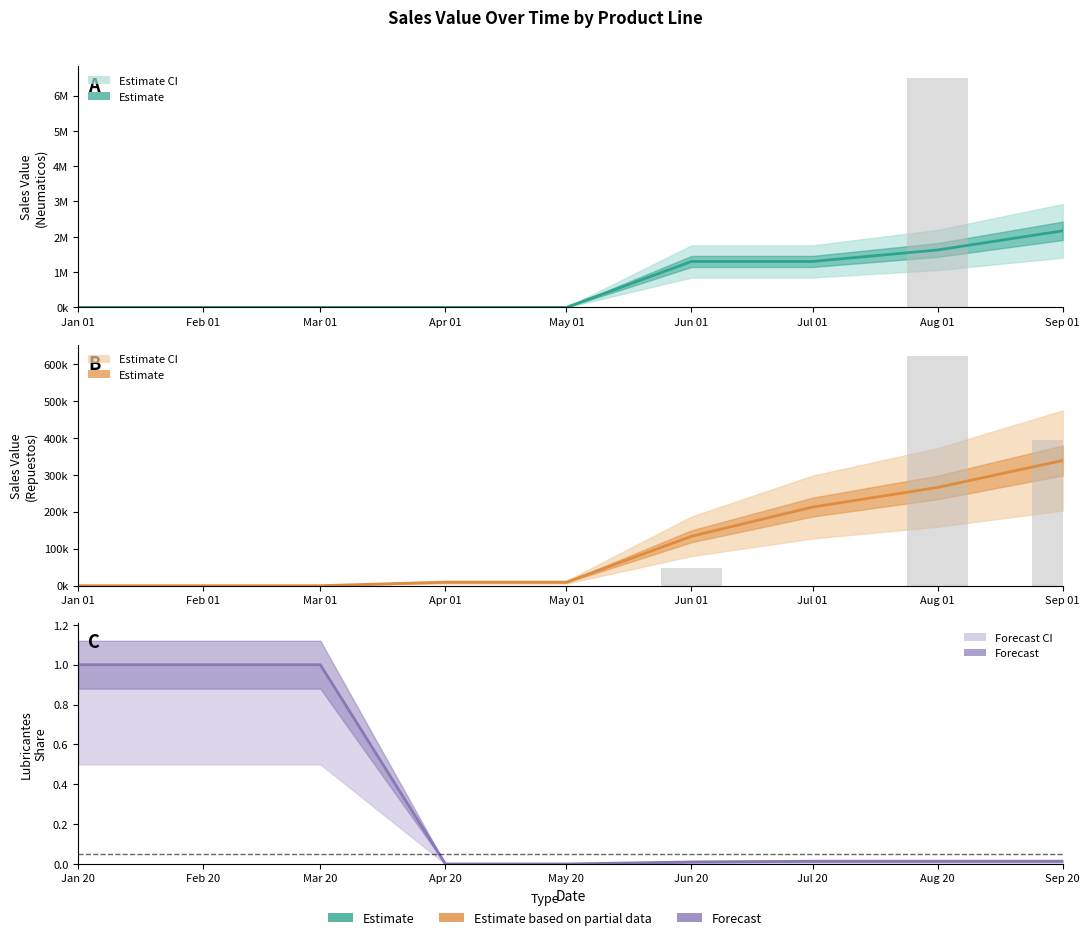

Reading left to right, what are all the values shown in this chart?

Neumaticos: 0.0	0.0	0.0	0.0	0.0	1301114.4	1301114.4	1626393.0	2168524.0
Repuestos: 0.0	0.0	0.0	9410.0	9410.0	133628.6	212571.4	265714.2	338602.3
Lubricantes share: 1.0	1.0	1.0	0.0	0.0	0.0	0.0	0.0	0.0